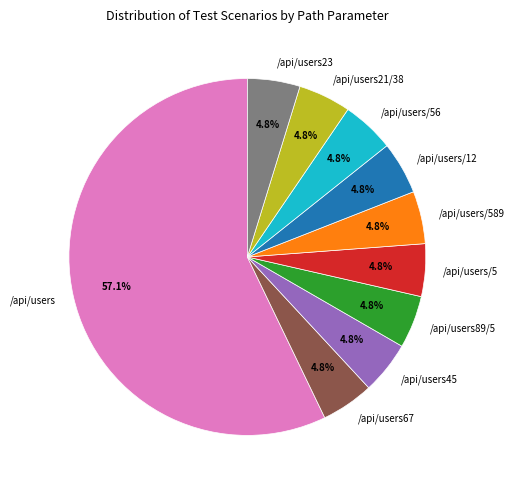

To the nearest percent, what is the difference between the largest and smallest slice percentages?

52%